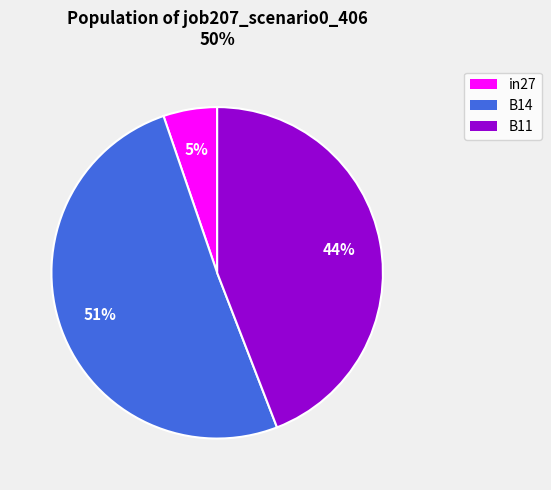

The B14 slice represents 51% of the pie. True or false?

True